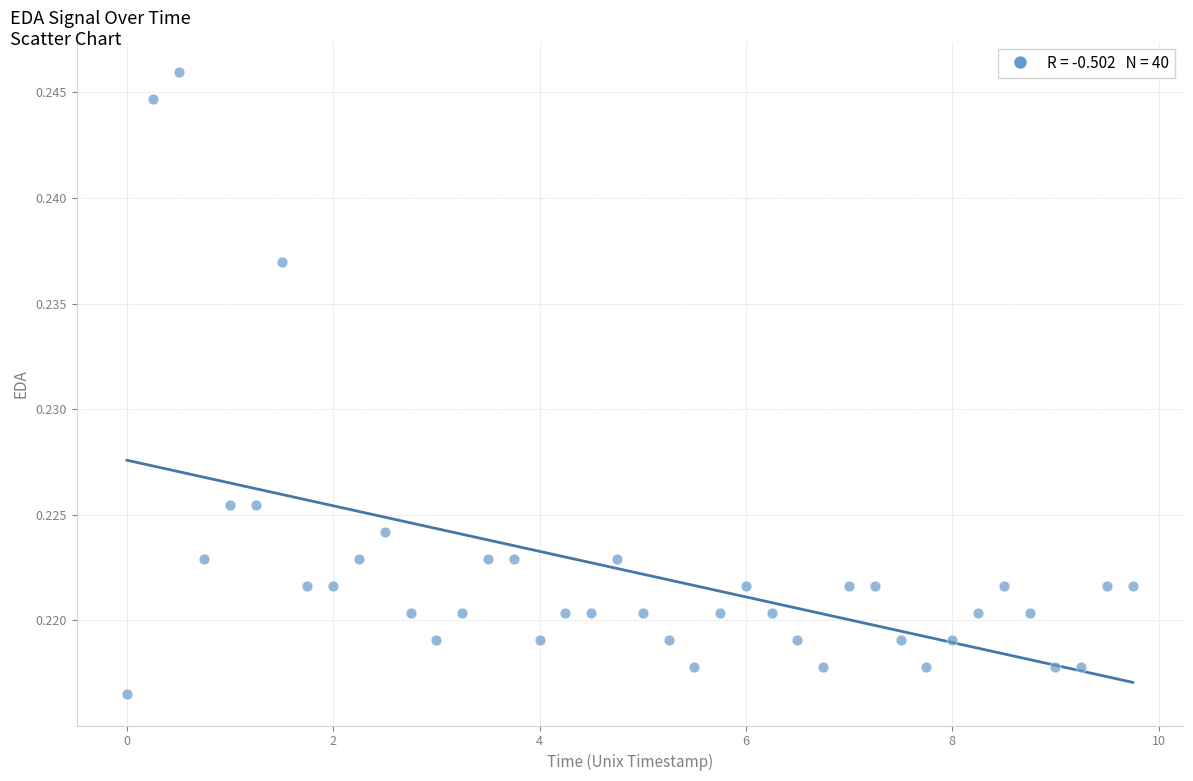

What is the range of X values (max minus min)?

9.8